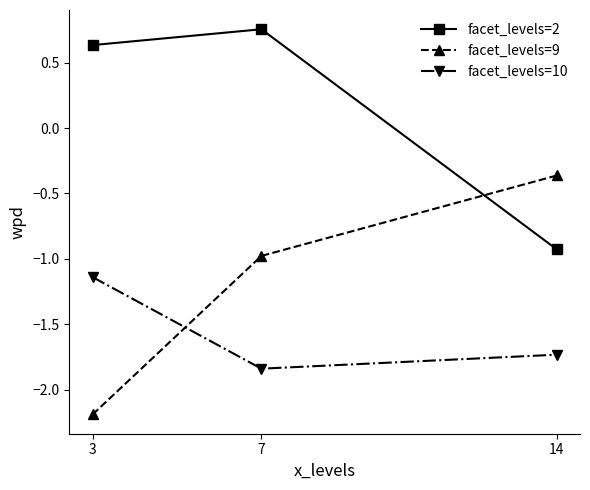

At which label does facet_levels=10 reach its peak?

3